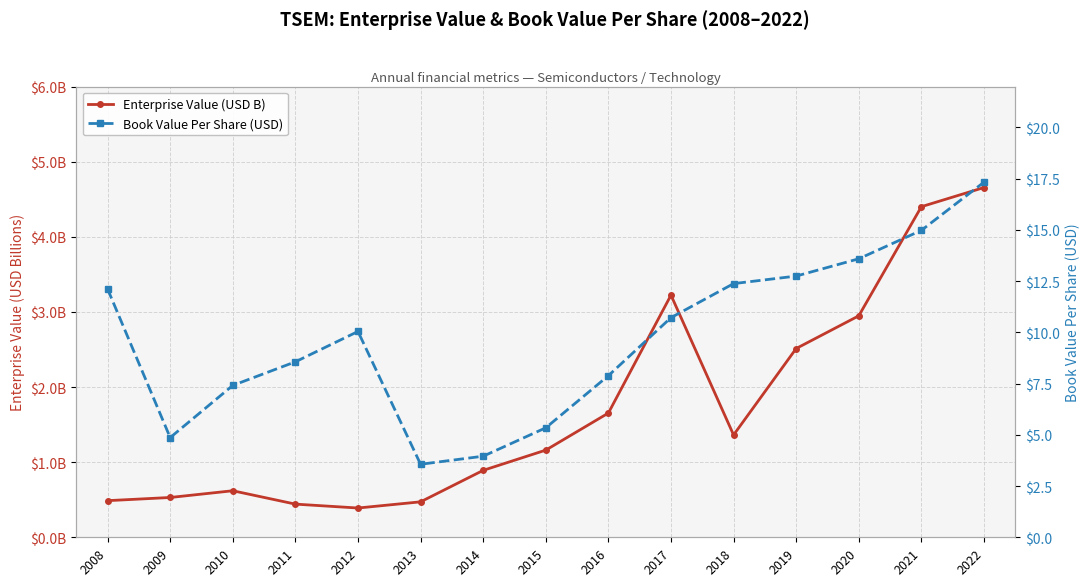

What is the minimum value shown in the chart?

0.4